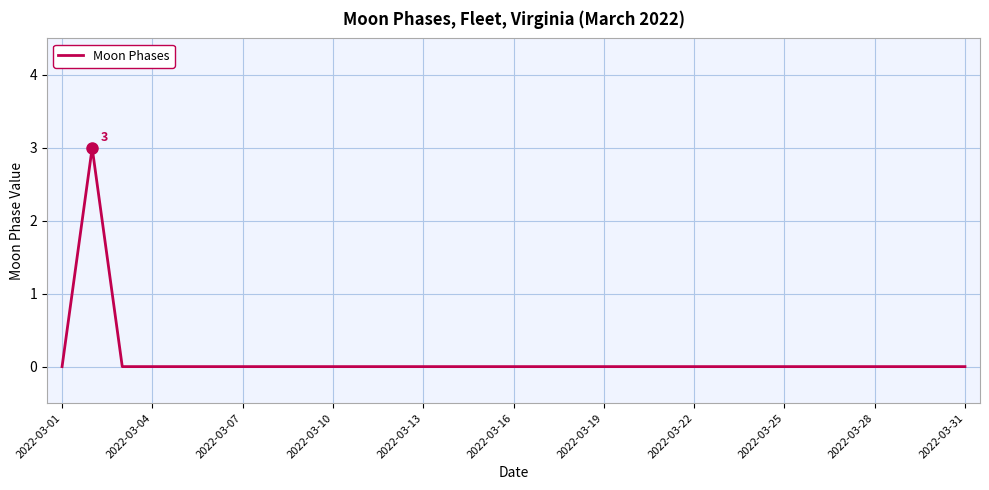

What is the difference between the maximum and minimum values?

3